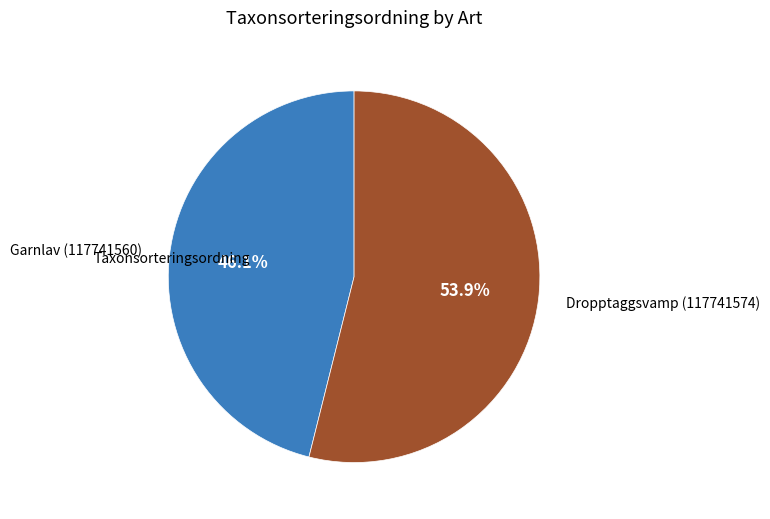

Does Dropptaggsvamp (117741574) account for over 50% of the chart?

Yes